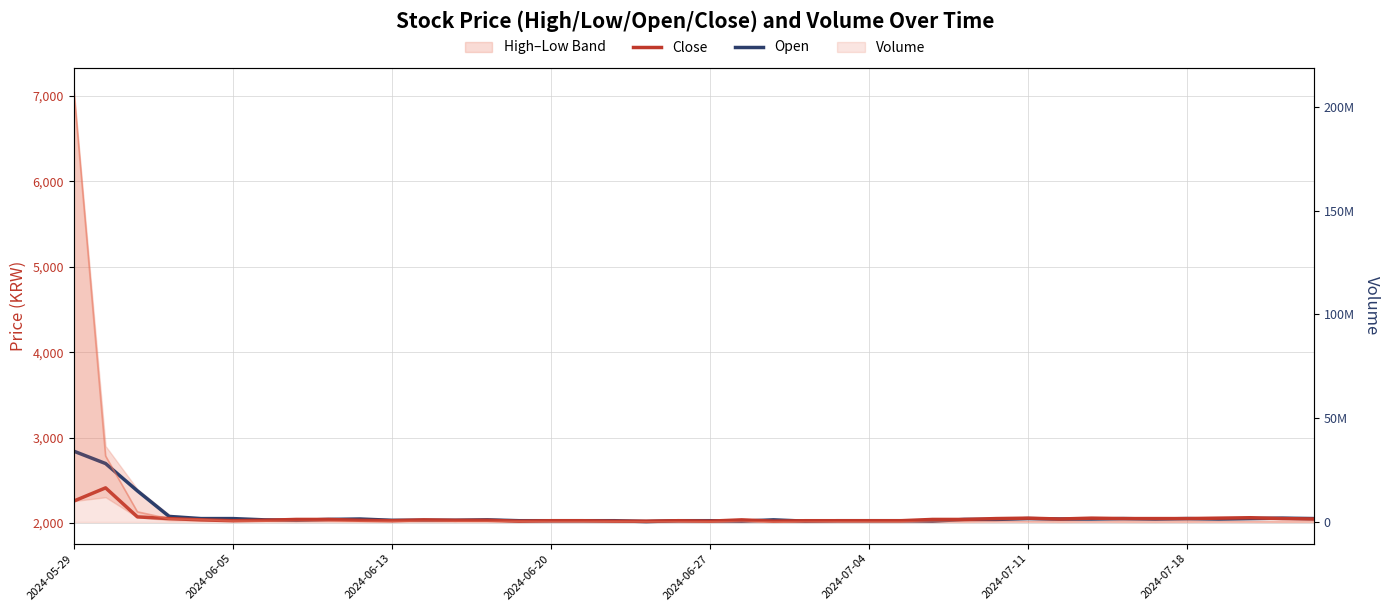

After their last crossing, which series has the higher values: Close or Open?

Open